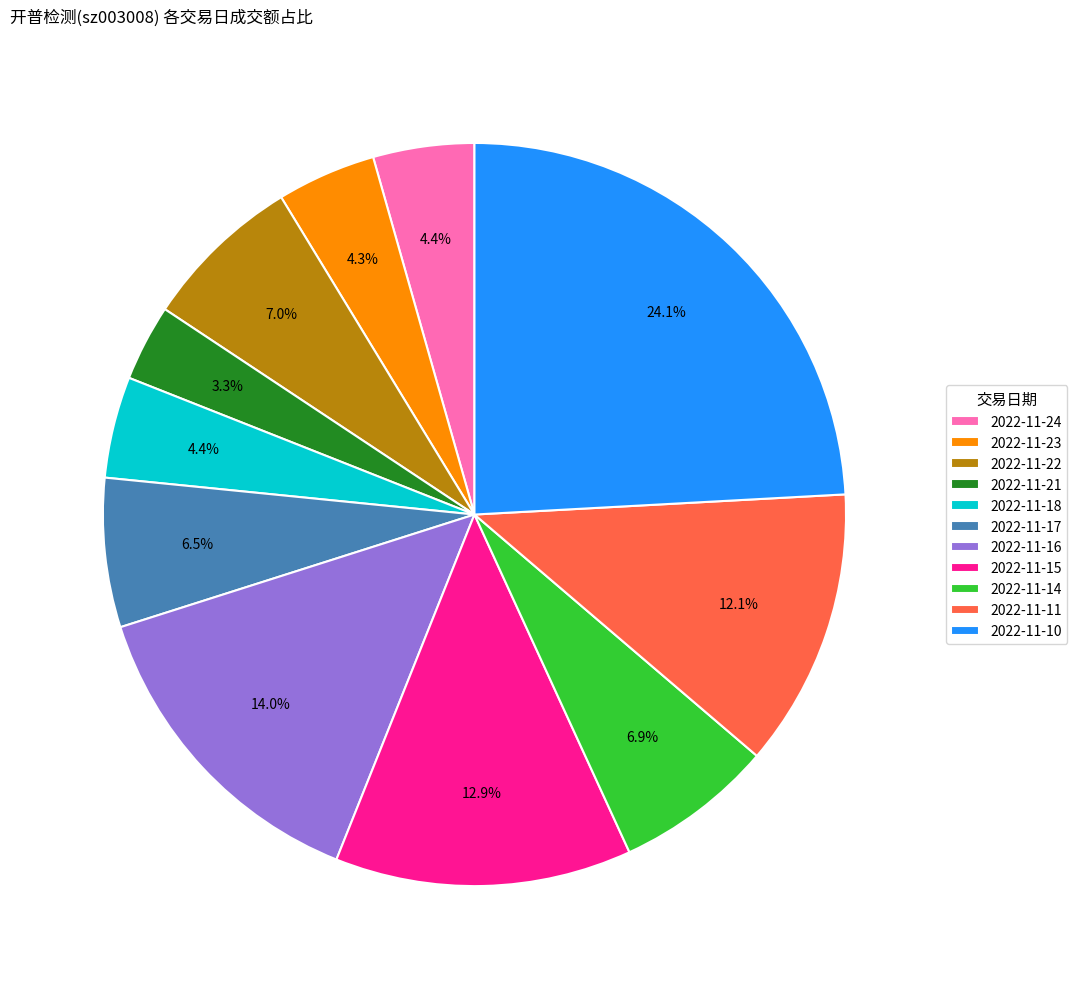

Does any single category account for the majority?

No